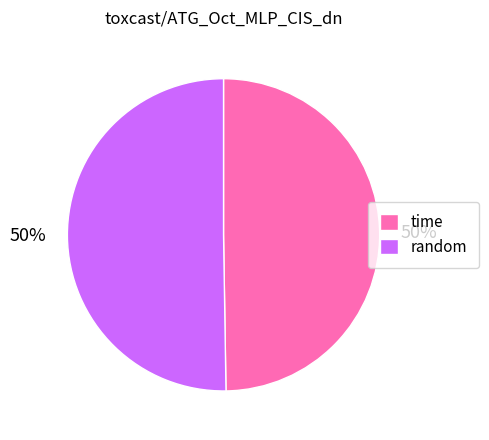

Is it true that time is 38% of the pie?

False